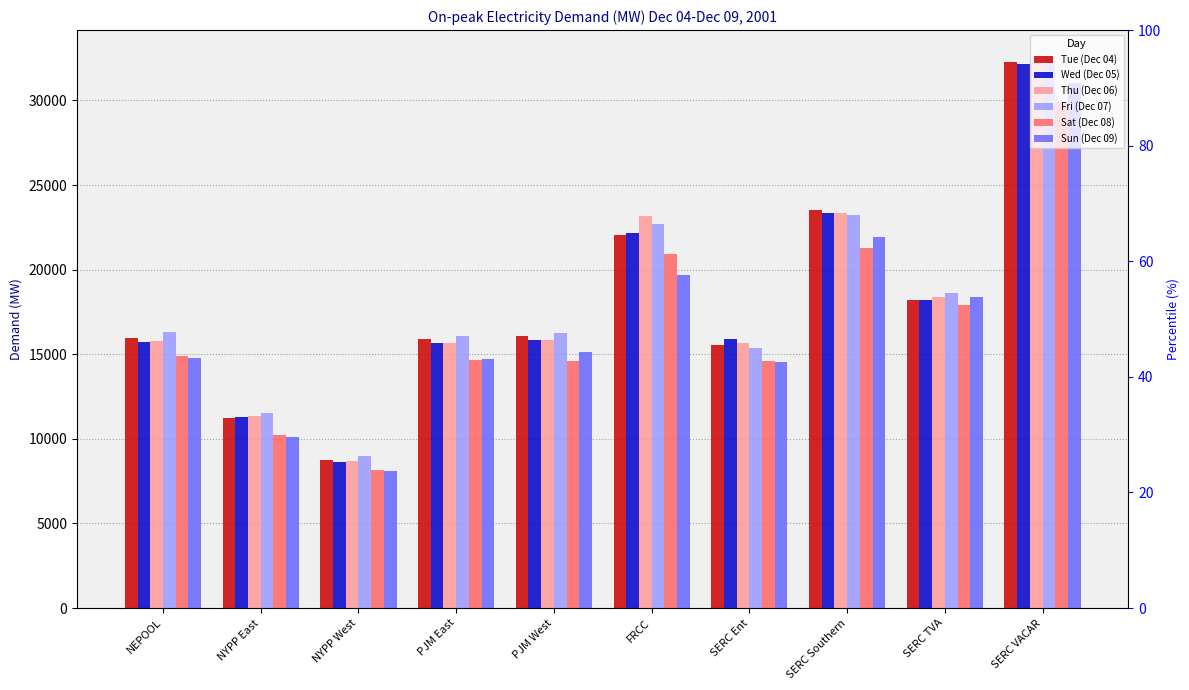

What is the lowest value of the Fri (Dec 07) series?

8959.1